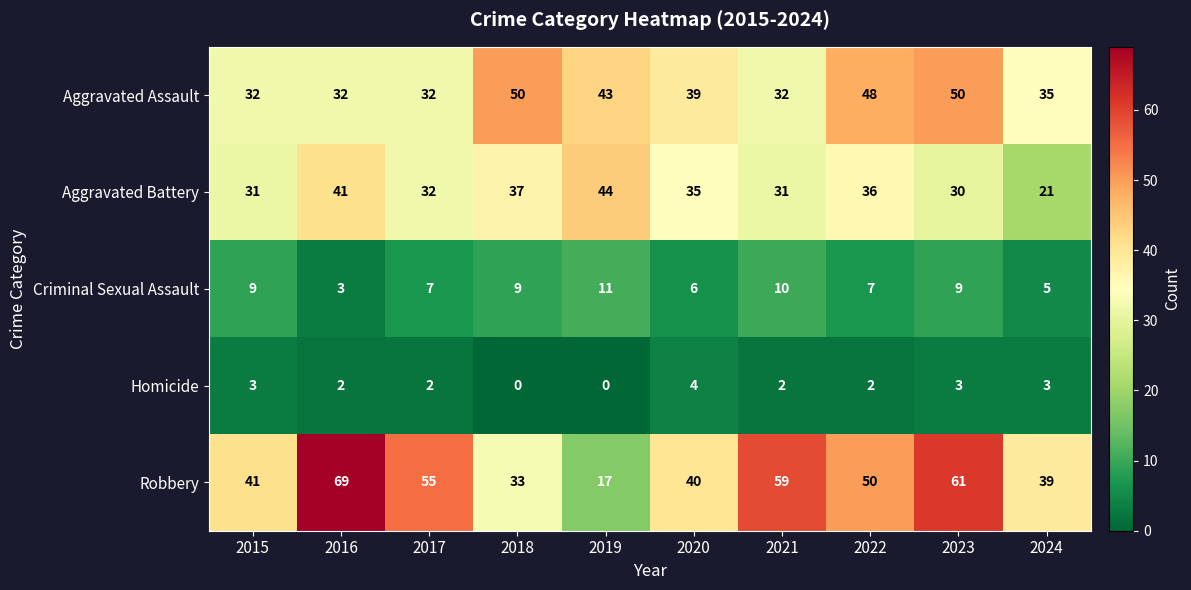

What is the difference between the Robbery values at 2021 and 2018?

26